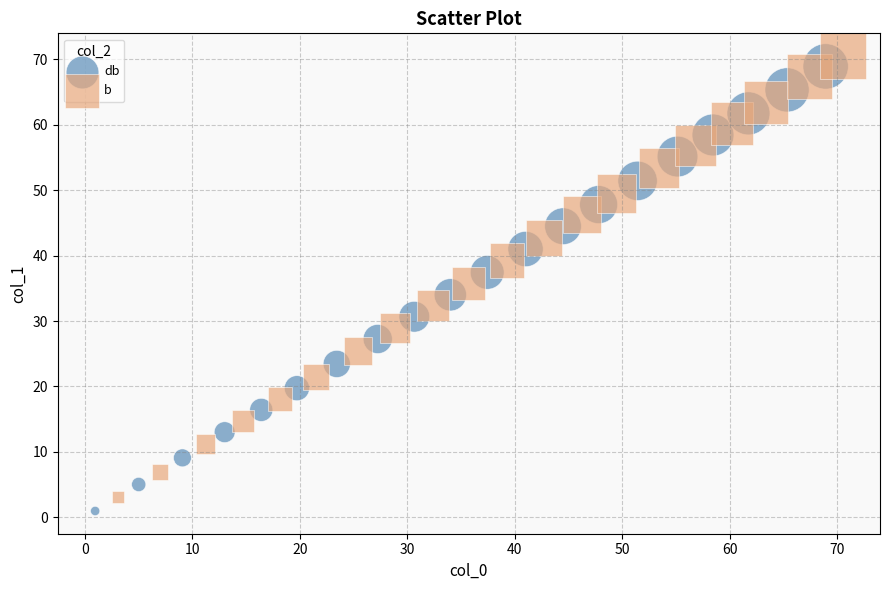

Which series has the largest Y range (max minus min)?

db